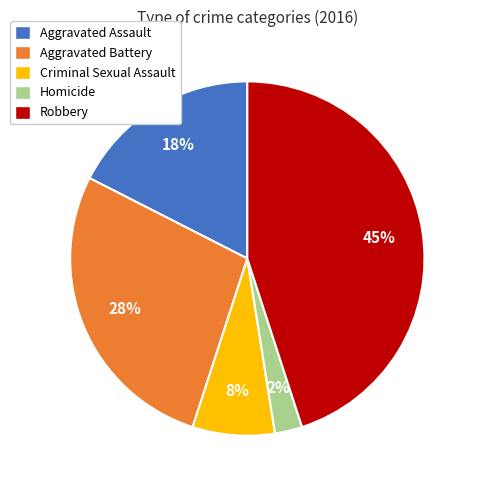

Rank the categories by value from lowest to highest.

Homicide, Criminal Sexual Assault, Aggravated Assault, Aggravated Battery, Robbery